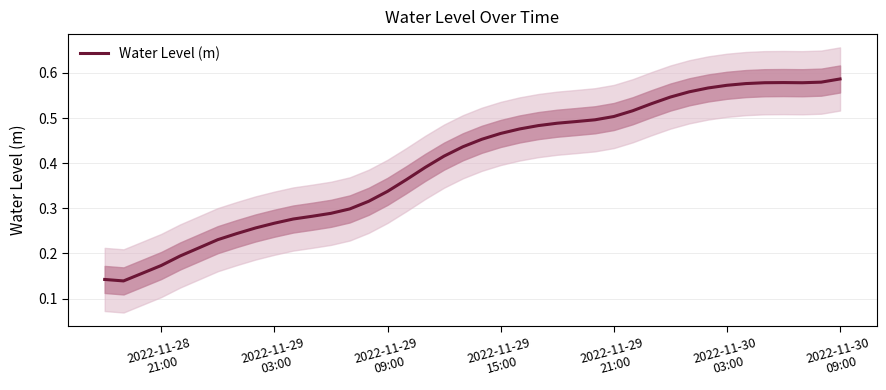

What is the value of the 1st point from the left?

0.1